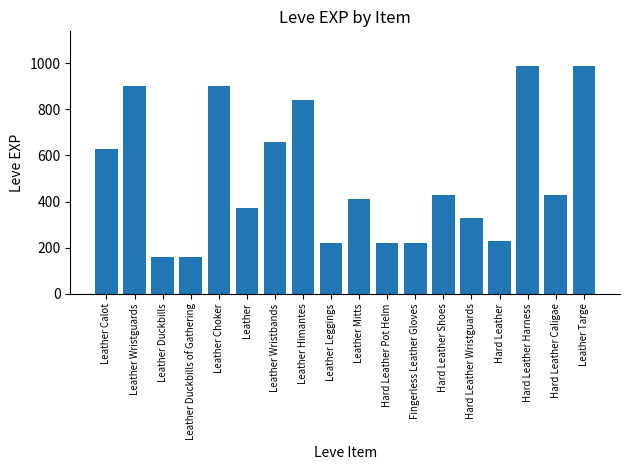

What is the sum of the values at Hard Leather Shoes and Leather?

800